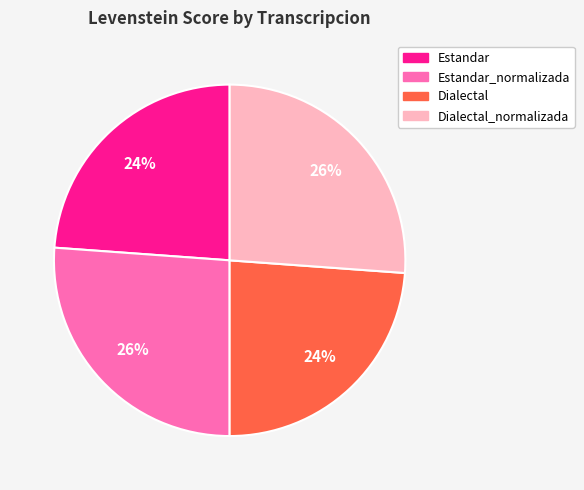

Do Estandar and Dialectal together represent more than half of the pie?

No